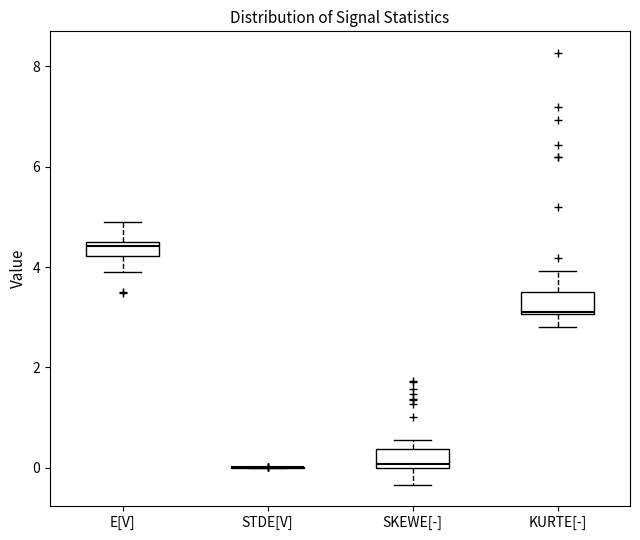

Where does the upper whisker of the box for KURTE[-] end on the y-axis? The values are not printed on the chart, so give them approximately, as read against the axis.

4.0